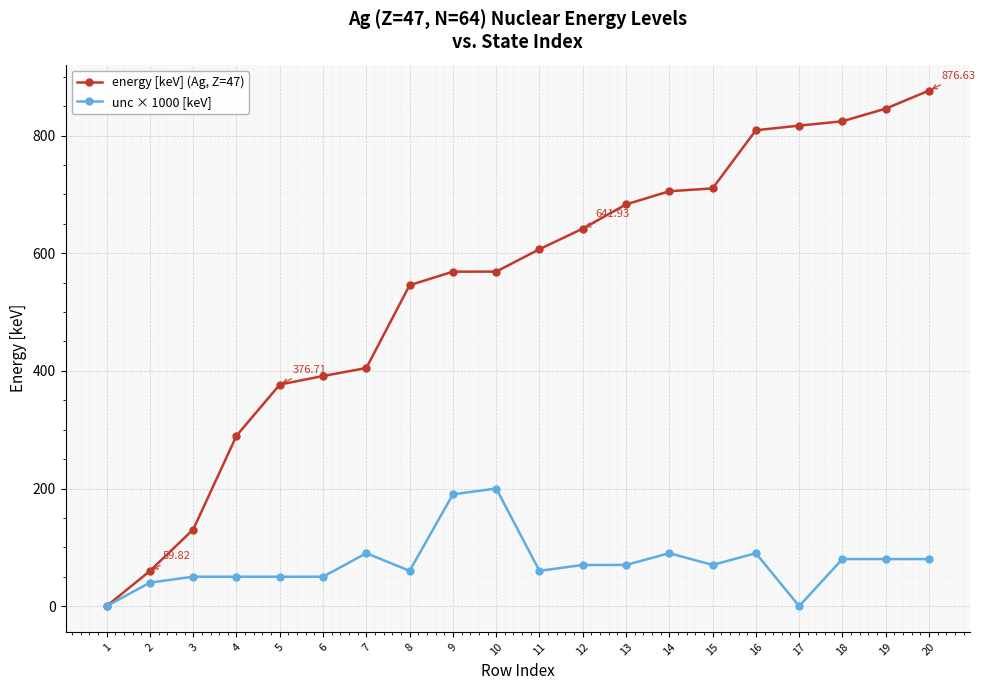

List the series in order of their overall mean, lowest first.

unc × 1000 [keV], energy [keV] (Ag, Z=47)